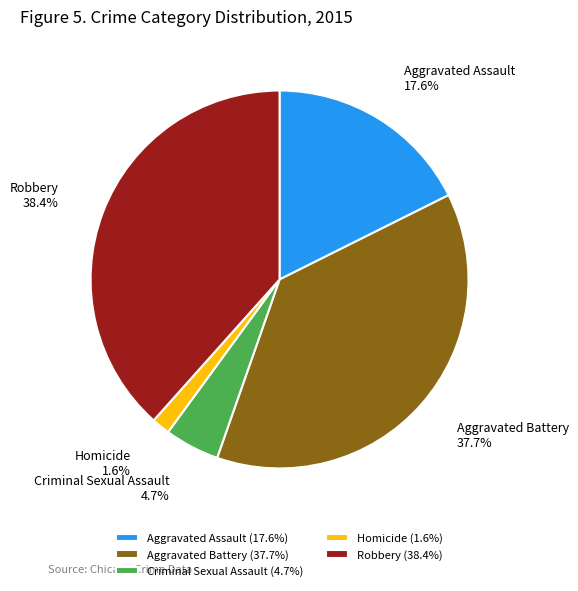

To the nearest percent, what is the combined percentage of Aggravated Battery and Robbery?

76%